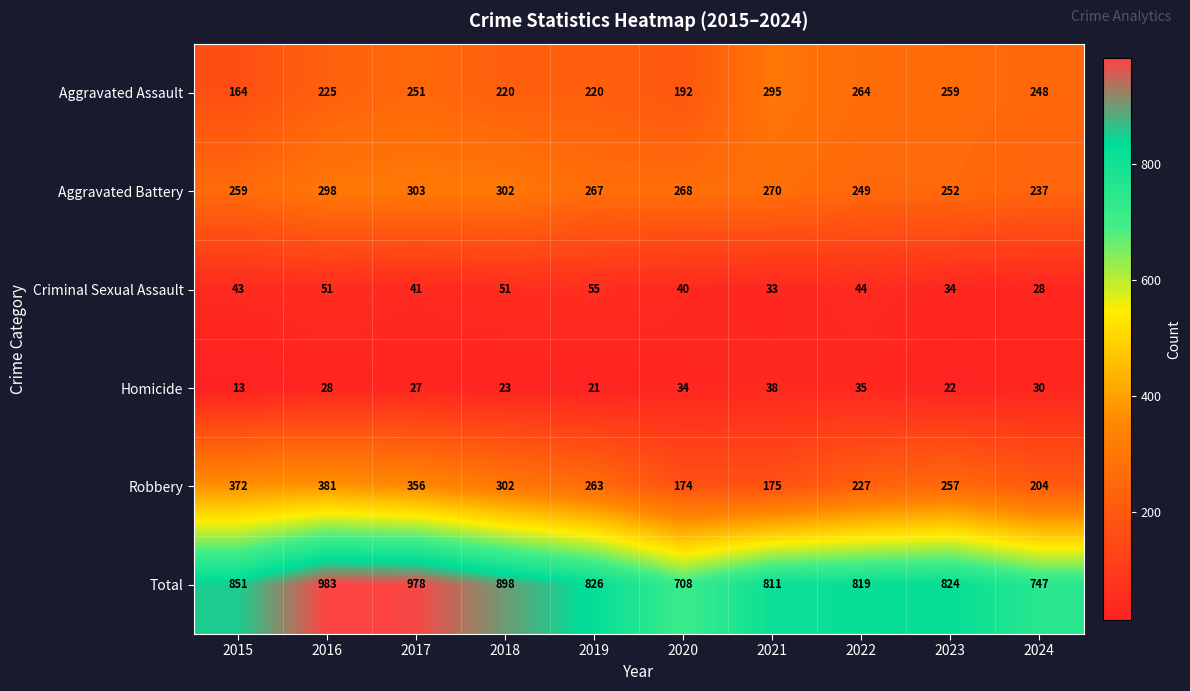

What is the average value of the Robbery series?

271